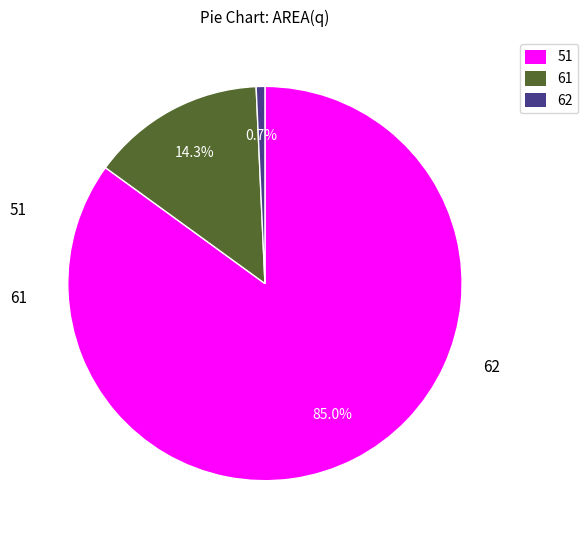

Does 51 represent more than half of the total?

Yes